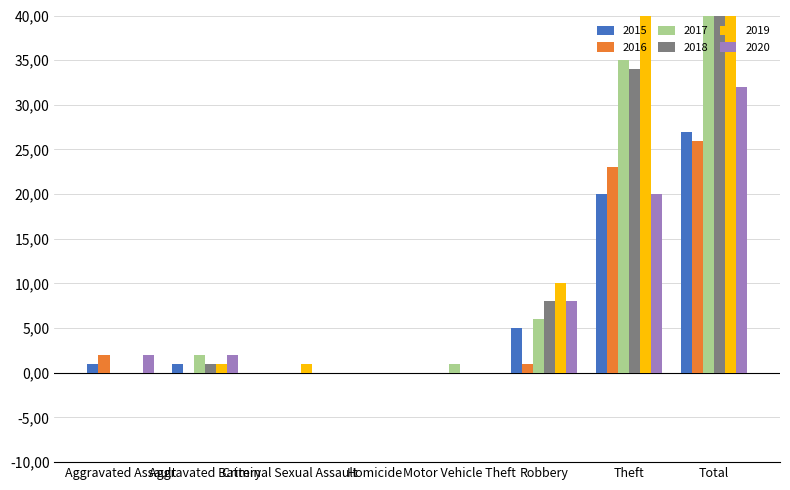

How many groups of bars are there?

8